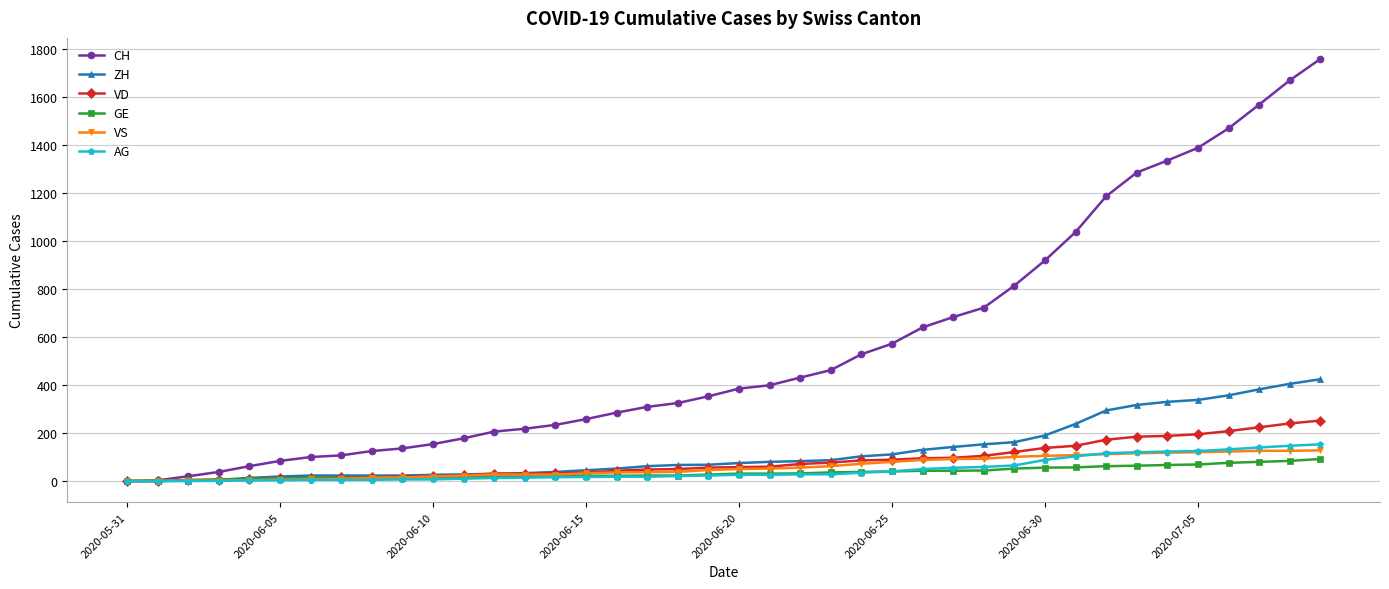

Which series has the widest spread of values?

CH